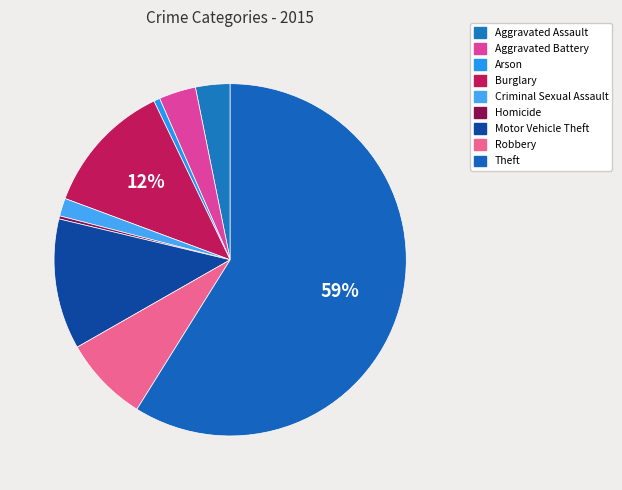

Is it true that Motor Vehicle Theft is 21% of the pie?

False